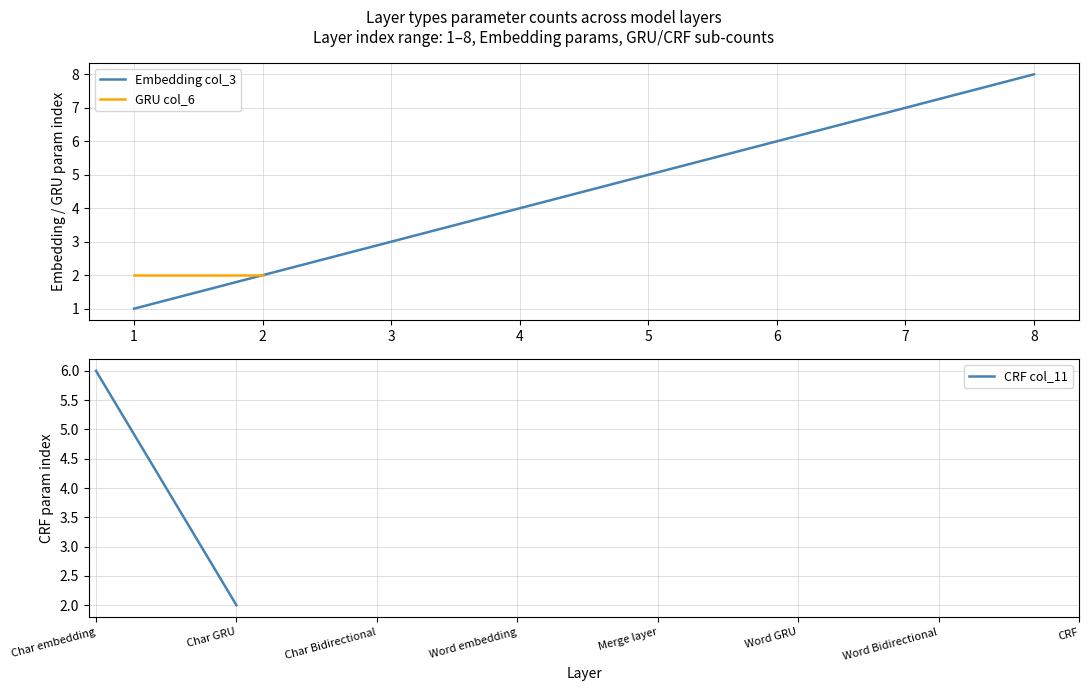

Which has a higher value, 6 or 4?

6